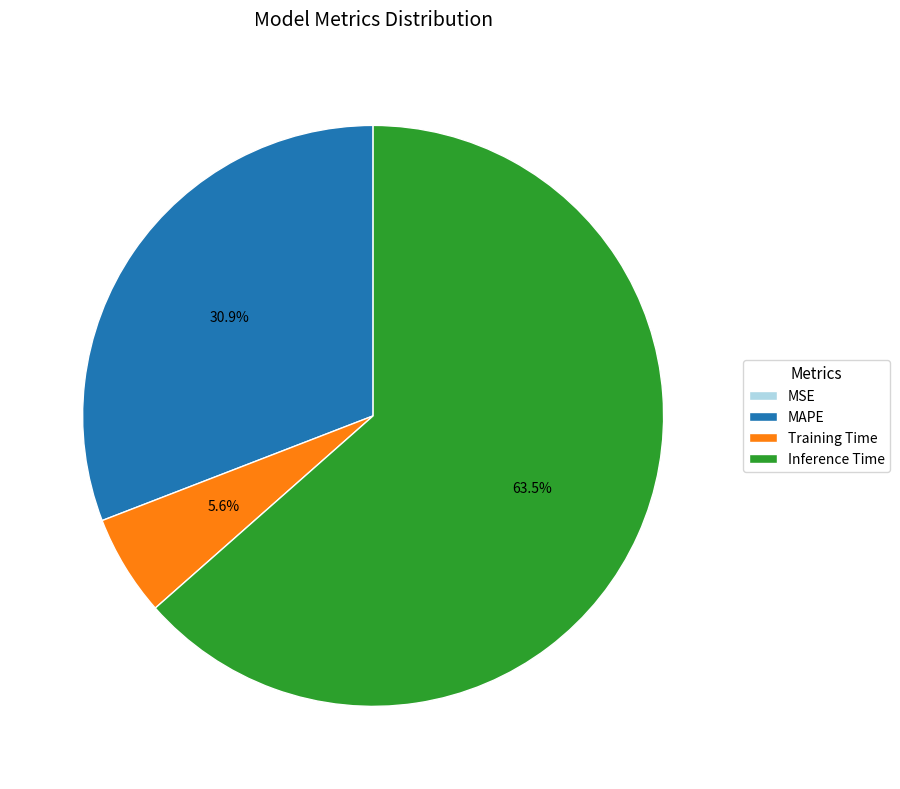

What is the largest slice in the pie chart?

Inference Time